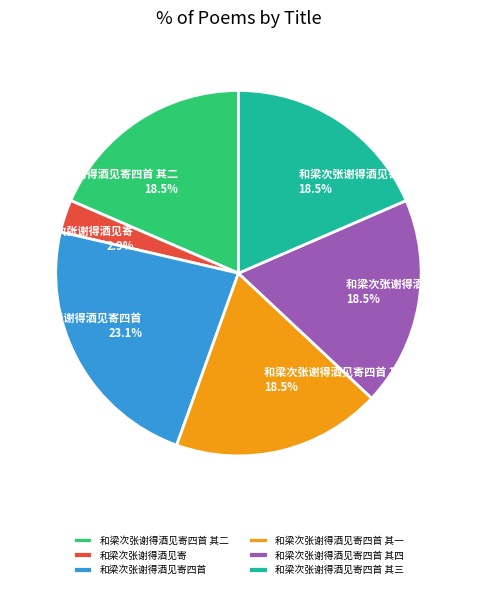

Does any single category account for the majority?

No